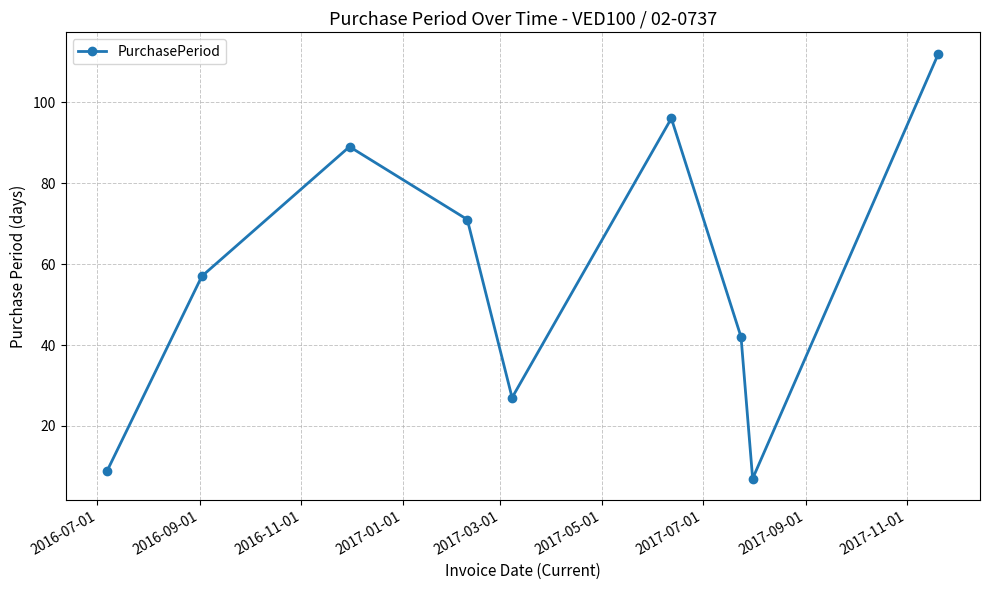

What is the difference between the maximum and second lowest values?

103